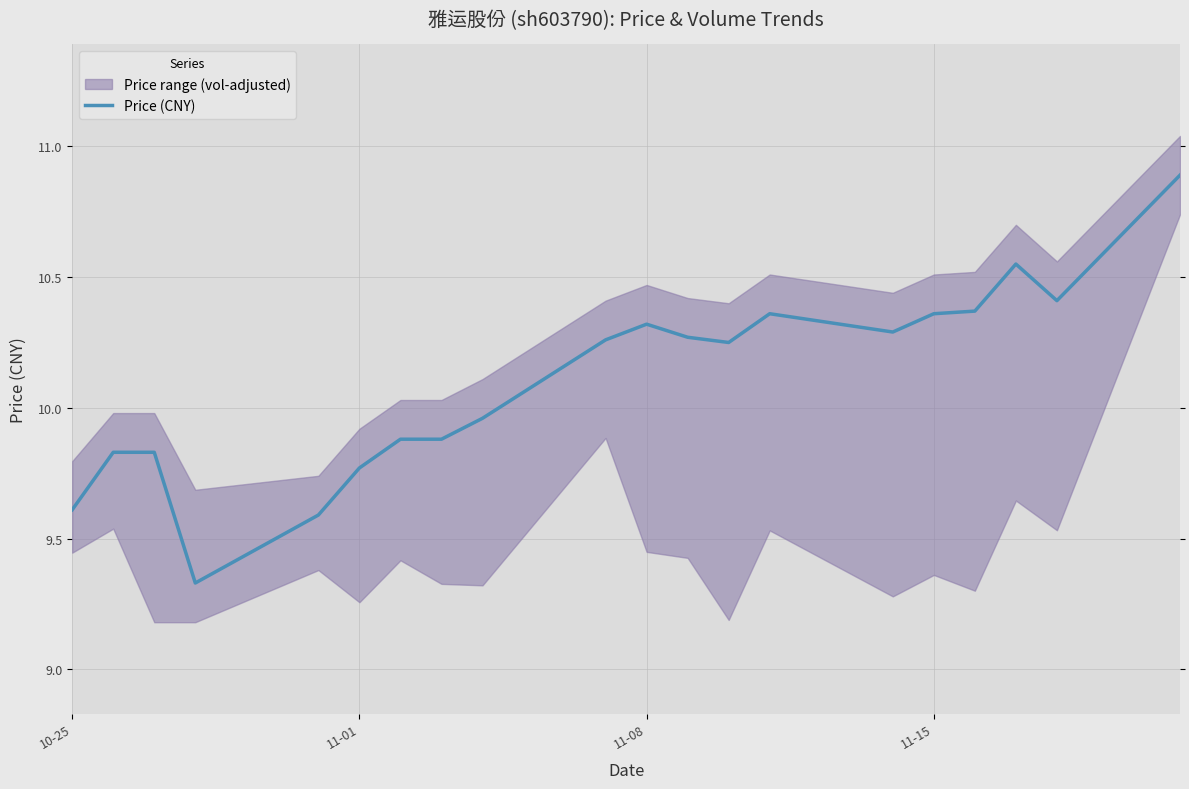

What is the highest value of the Price (CNY) series?

10.9